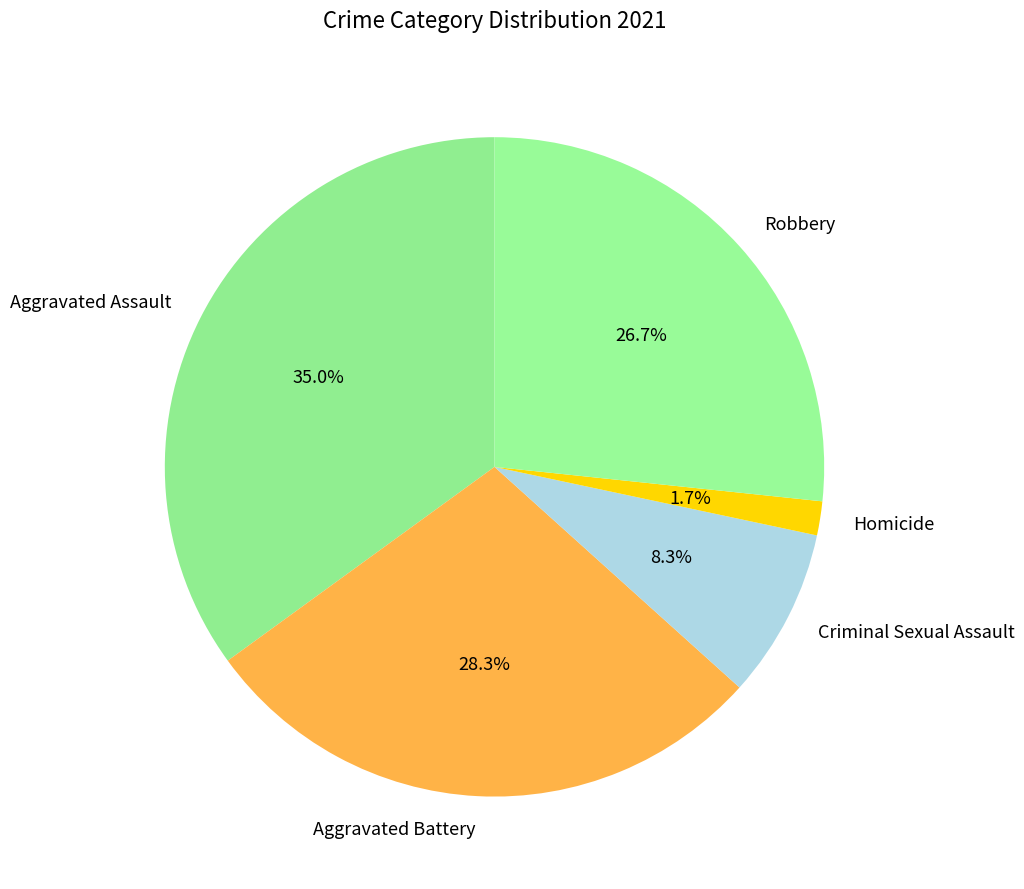

What is the total percentage of Aggravated Assault and Robbery?

61.7%